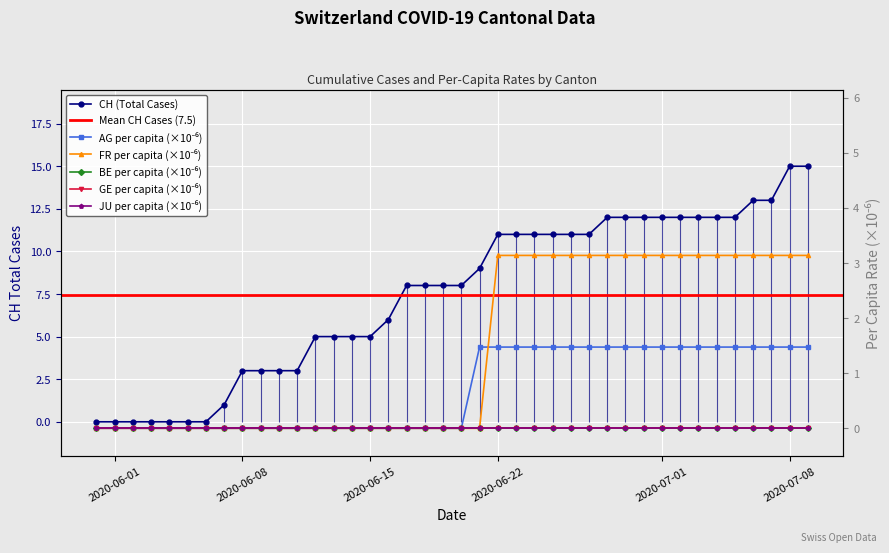

What is the value of the FR_pc point at the 36th from the left?

3.1